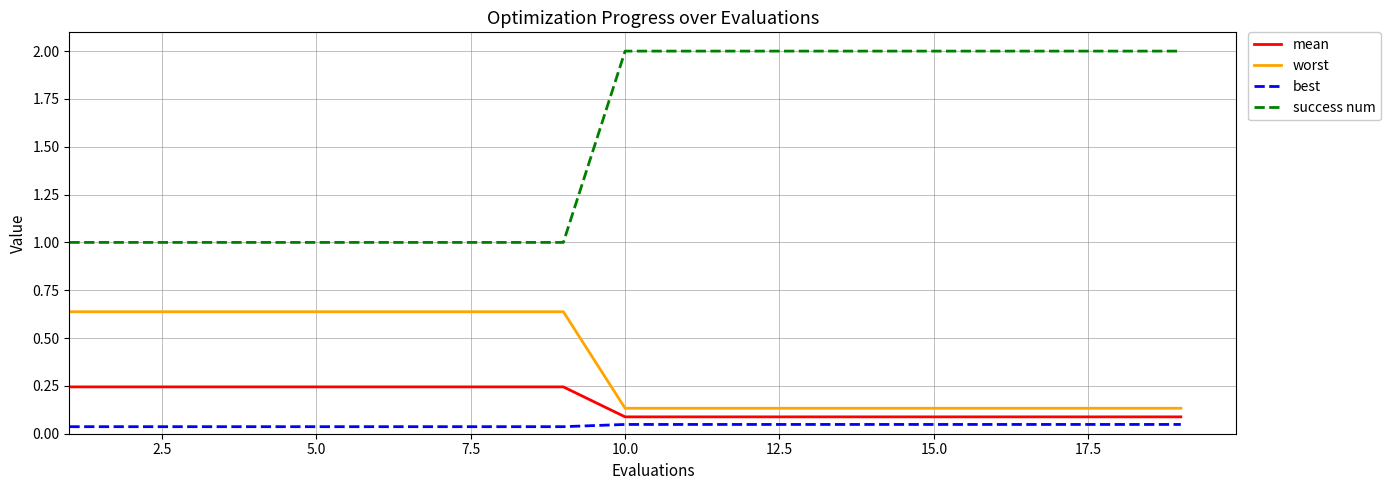

How many lines are shown in the chart?

4